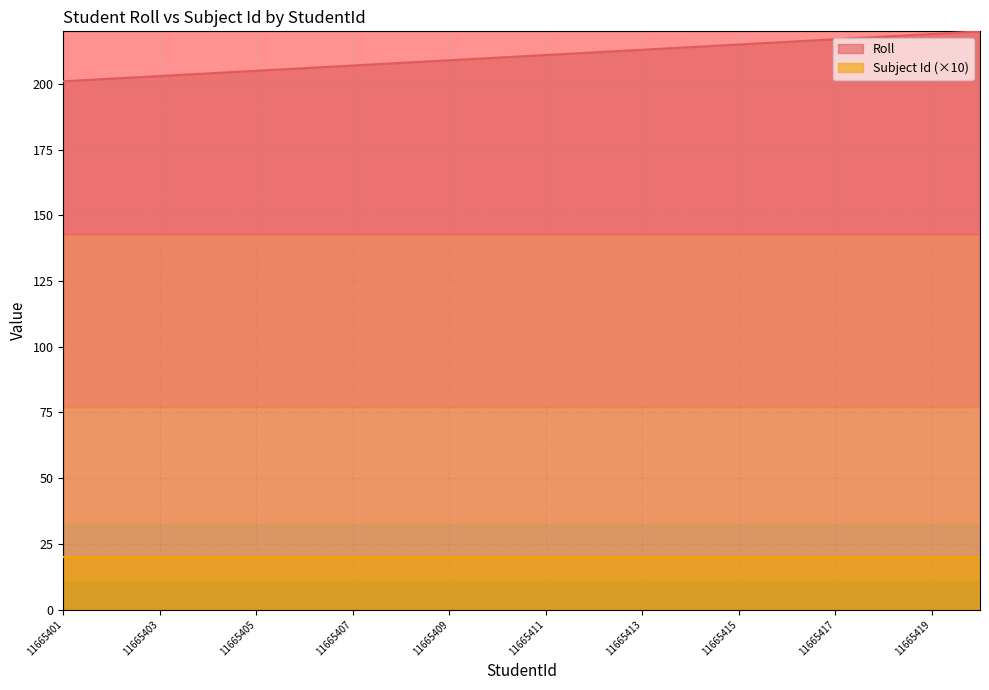

True or false: the data shows 289 at 11665414.

False